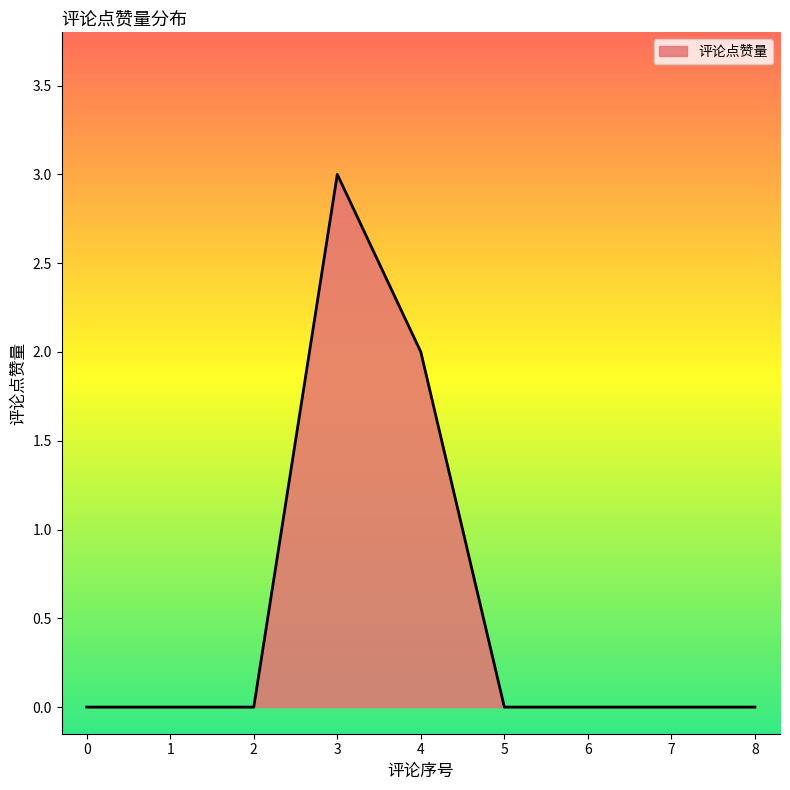

Reading left to right, transcribe all the data shown in this chart.

0	0	0	3	2	0	0	0	0